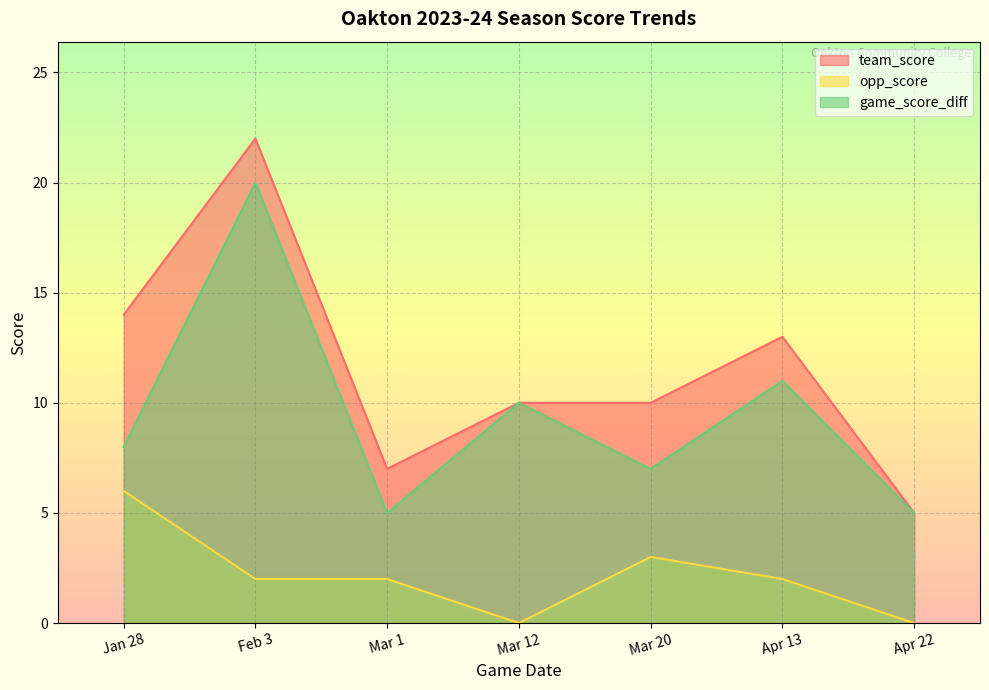

What is the maximum value shown in the chart?

22